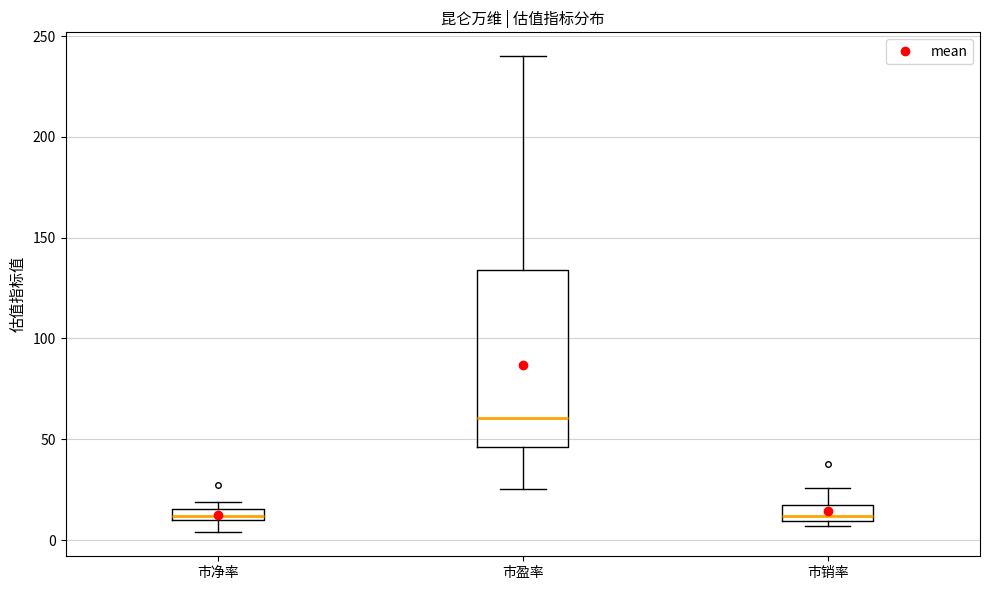

Where does the lower whisker of the box for 市净率 end on the y-axis? The values are not printed on the chart, so give them approximately, as read against the axis.

5